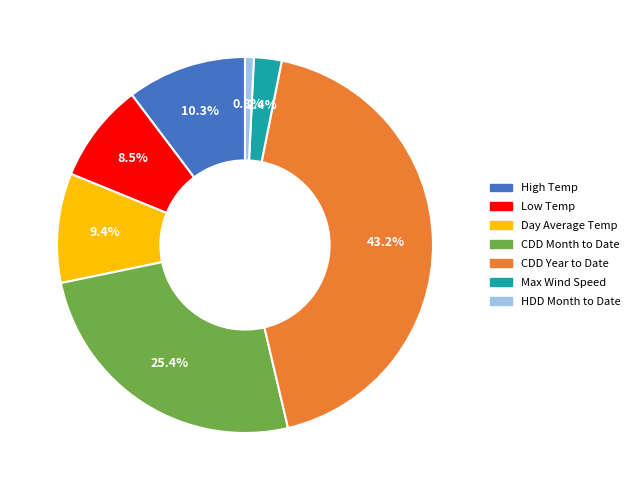

Is there a majority slice in this chart?

No